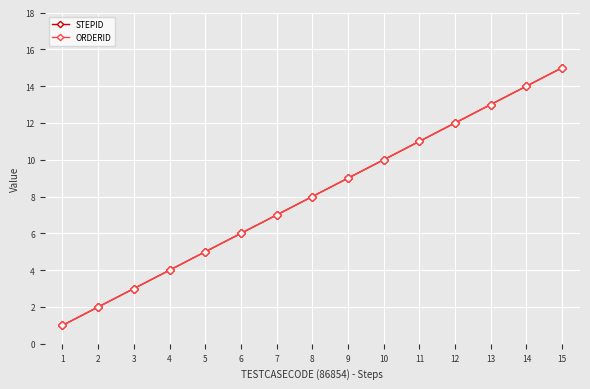

True or false: ORDERID has a value of 20 at 14.

False